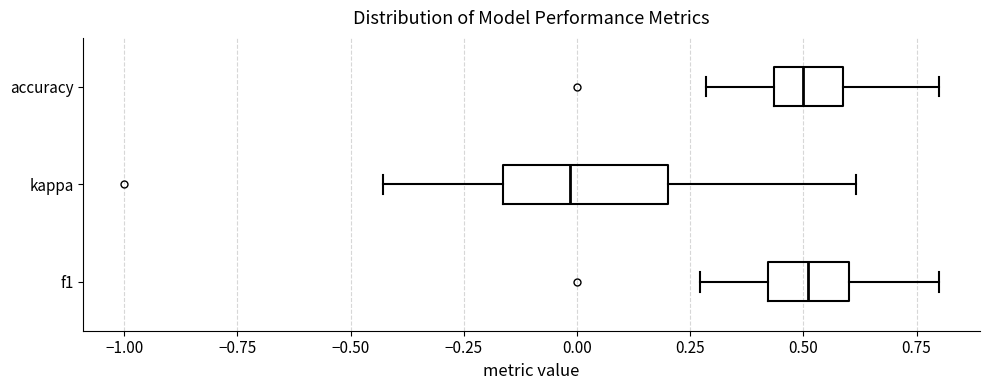

Reading bottom to top, transcribe this box plot: for each box, give where its median line is, the range the box spans, and where its two whiskers end, as read against the x-axis. The values are not printed on the chart, so give them approximately, as read against the axis.

f1: median 0.50, box 0.40 to 0.60, whiskers 0.25 to 0.80
kappa: median 0.00, box -0.15 to 0.20, whiskers -0.45 to 0.60
accuracy: median 0.50, box 0.45 to 0.60, whiskers 0.30 to 0.80